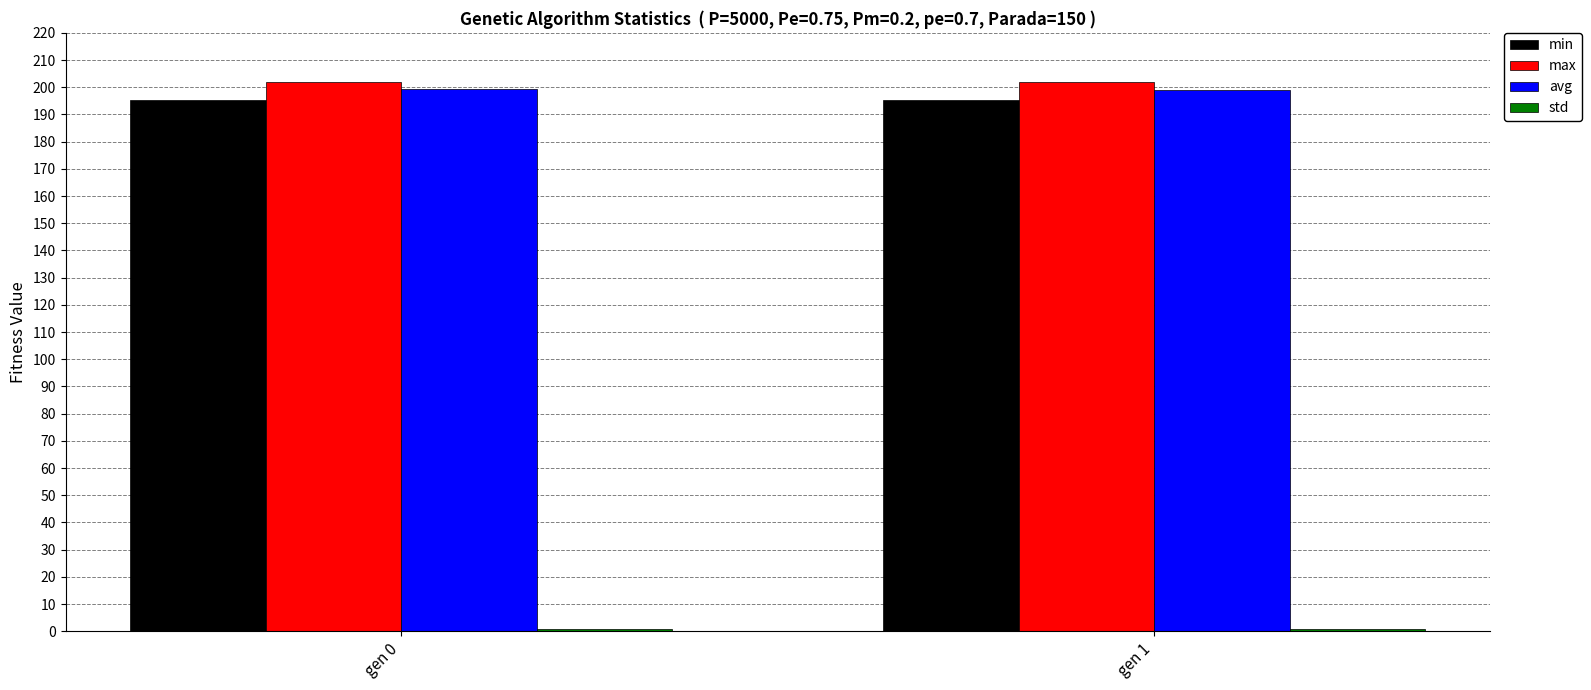

True or false: max has a value of 361.1 at gen 0.

False